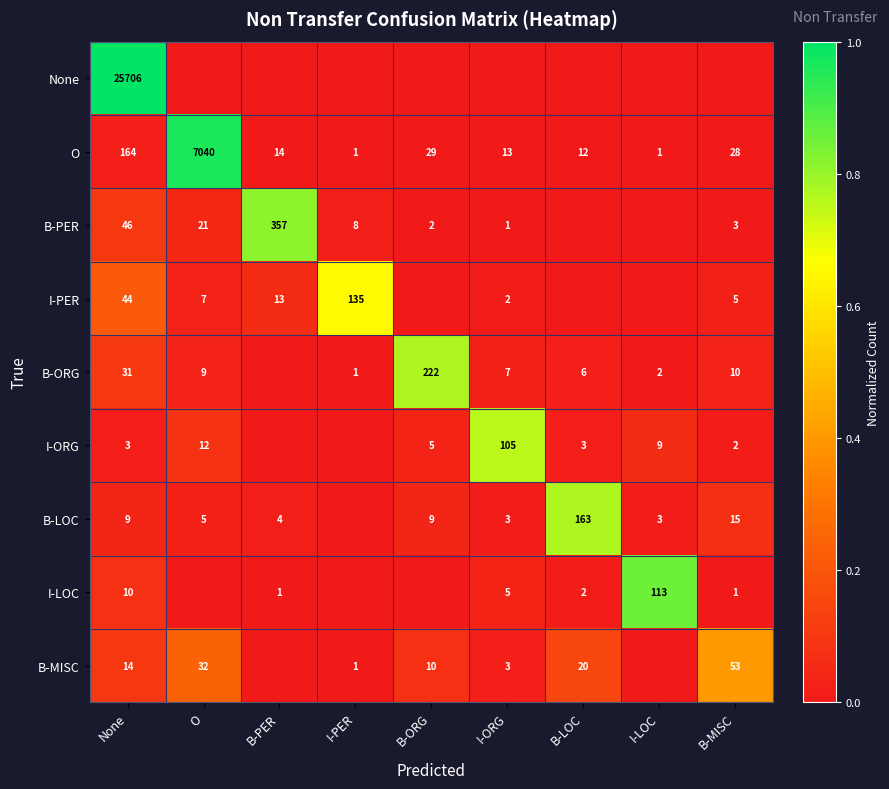

Where does the O series first go above 14?

None